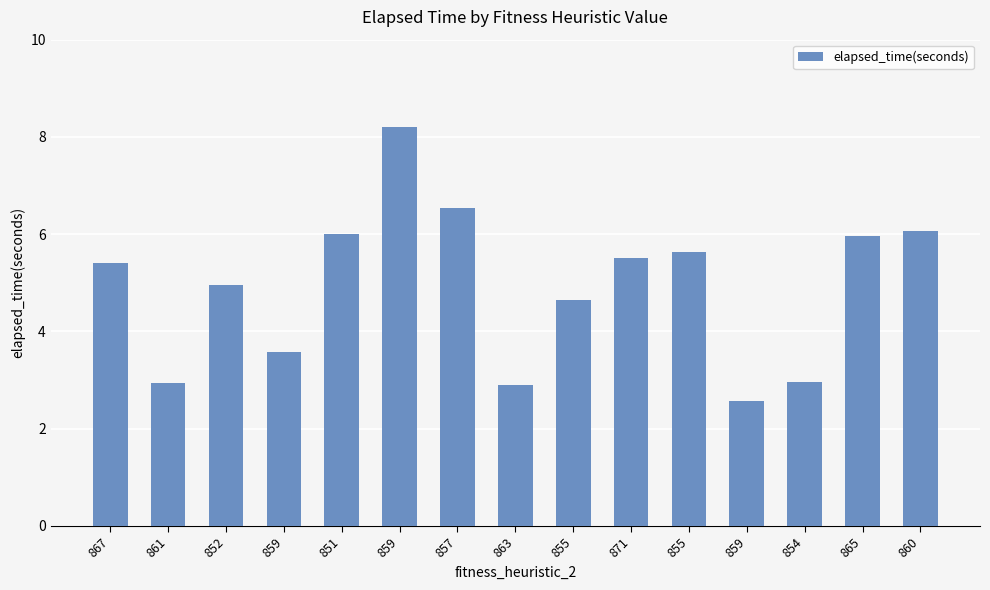

What is the average value?

4.9